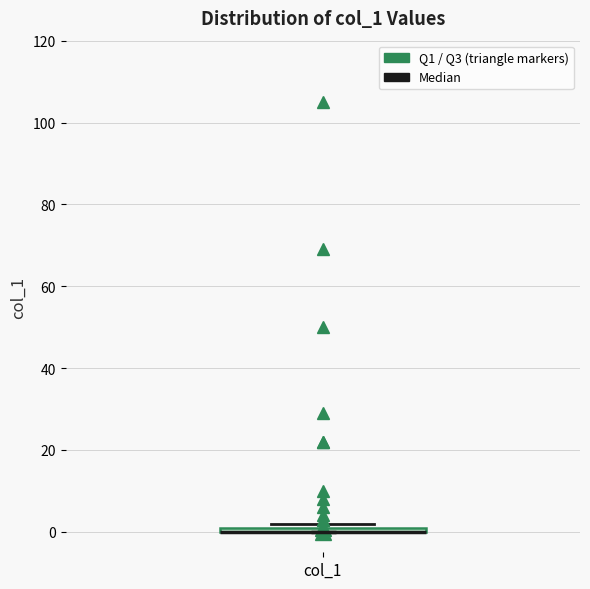

Where is the lower edge of the box for col_1 on the y-axis? The values are not printed on the chart, so give them approximately, as read against the axis.

0